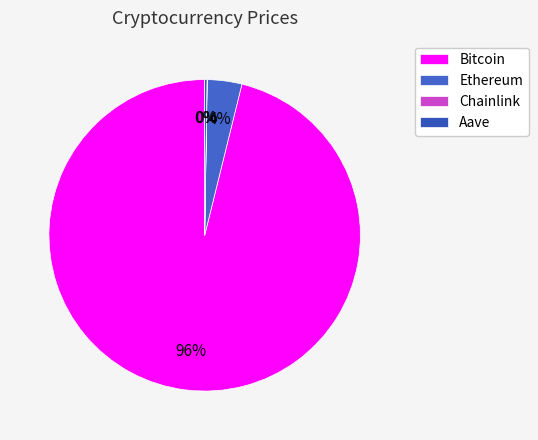

To the nearest percent, what portion does Bitcoin represent?

96%